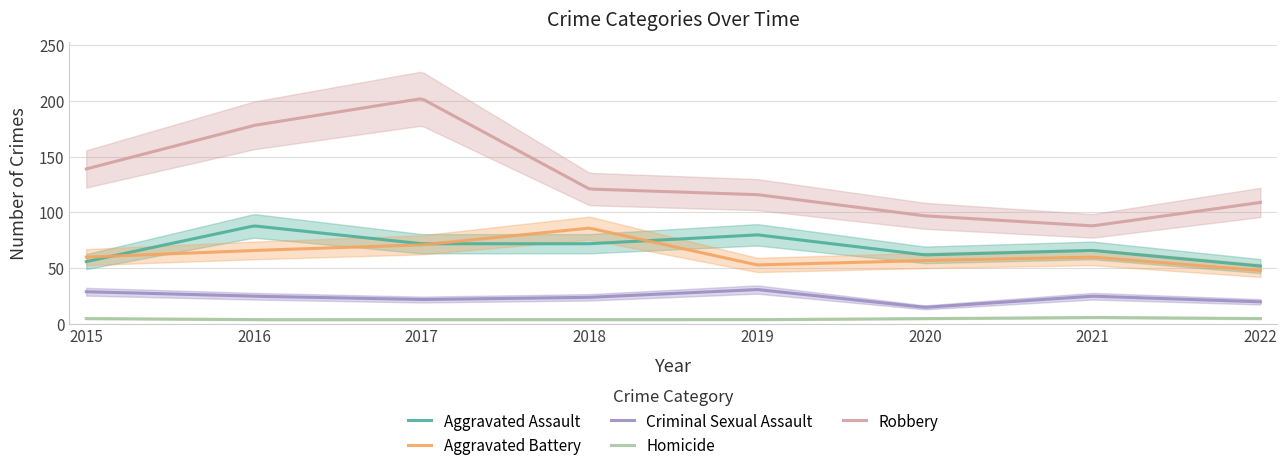

What is the total value across all series at 2022?

234